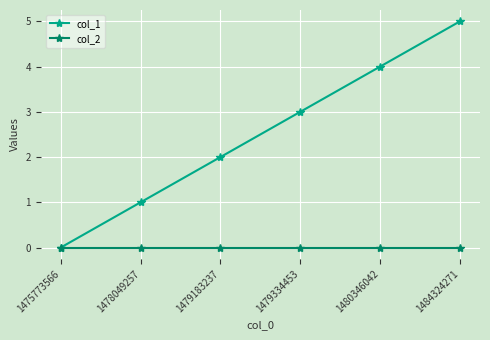

Is the value of col_2 at 1475773566 greater than the value of col_1 at 1479334453?

No